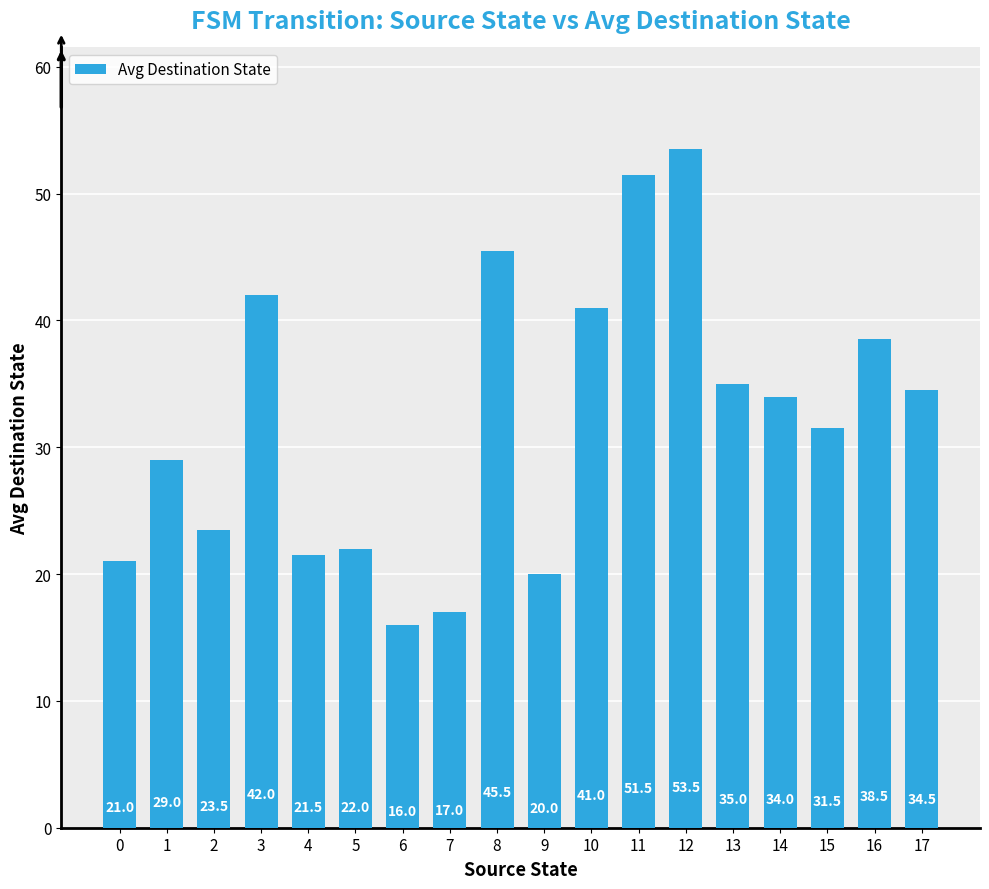

How many categories are shown in the chart?

18